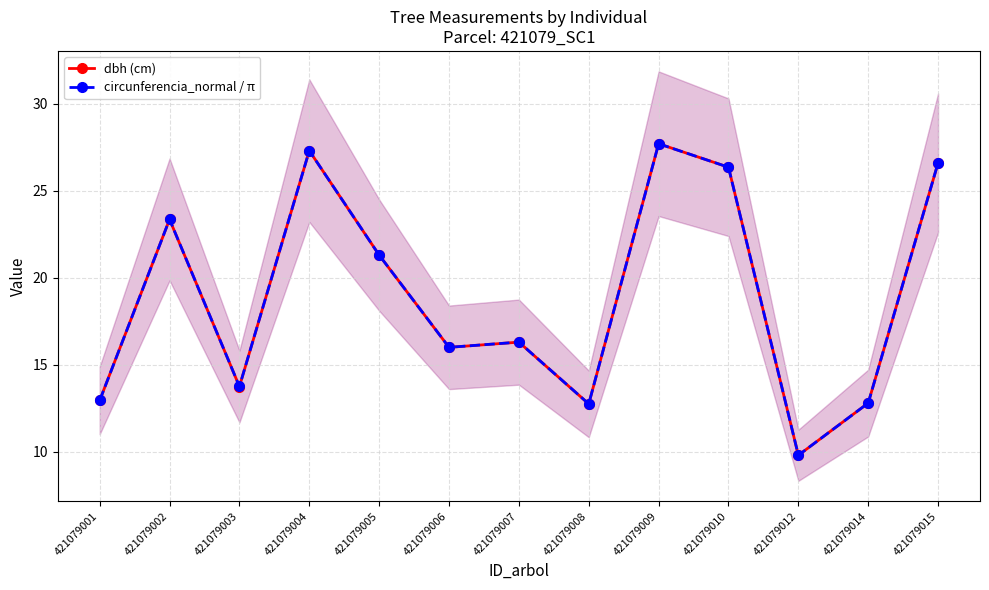

True or false: dbh (cm) and circunferencia_normal / π intersect in this chart.

True